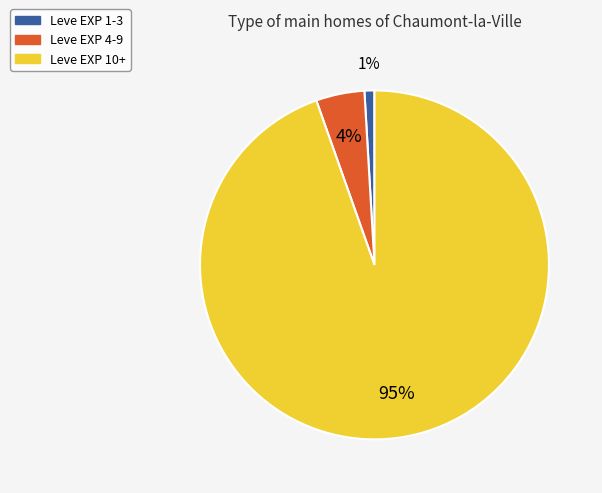

Does any single category account for the majority?

Yes